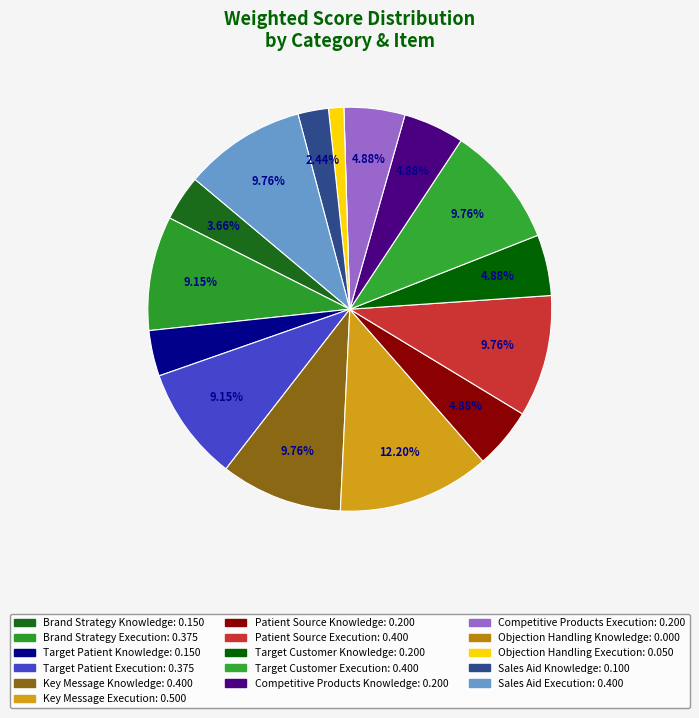

To the nearest percent, what is the average slice percentage?

6%